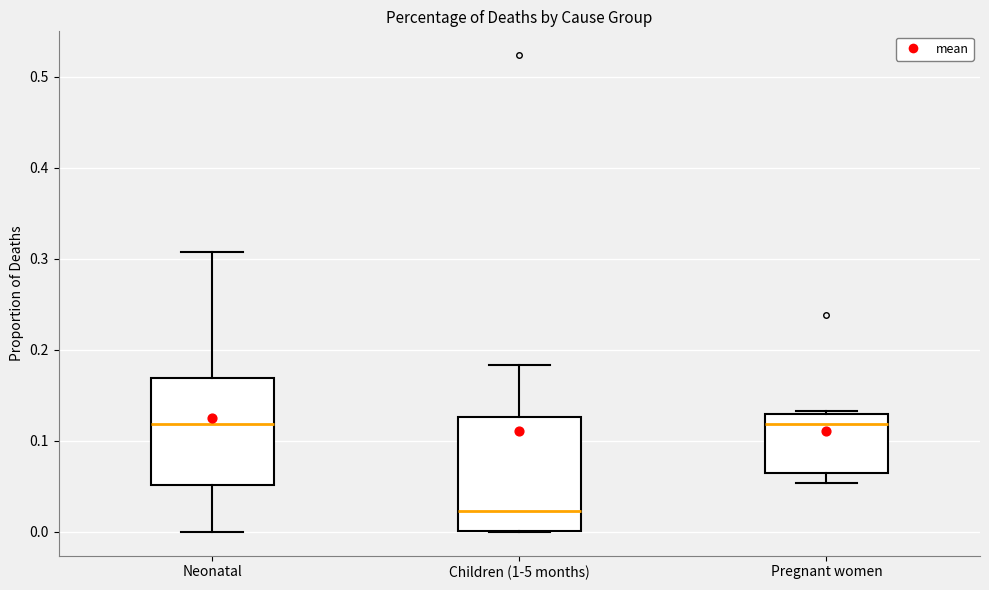

Reading left to right, read every box against the y-axis: the position of its median line, the range the box covers, and the ends of its whiskers. The values are not printed on the chart, so give them approximately, as read against the axis.

Neonatal: median 0.12, box 0.05 to 0.17, whiskers 0.00 to 0.31
Children (1-5 months): median 0.02, box 0.00 to 0.13, whiskers 0.00 to 0.18
Pregnant women: median 0.12, box 0.06 to 0.13, whiskers 0.05 to 0.13